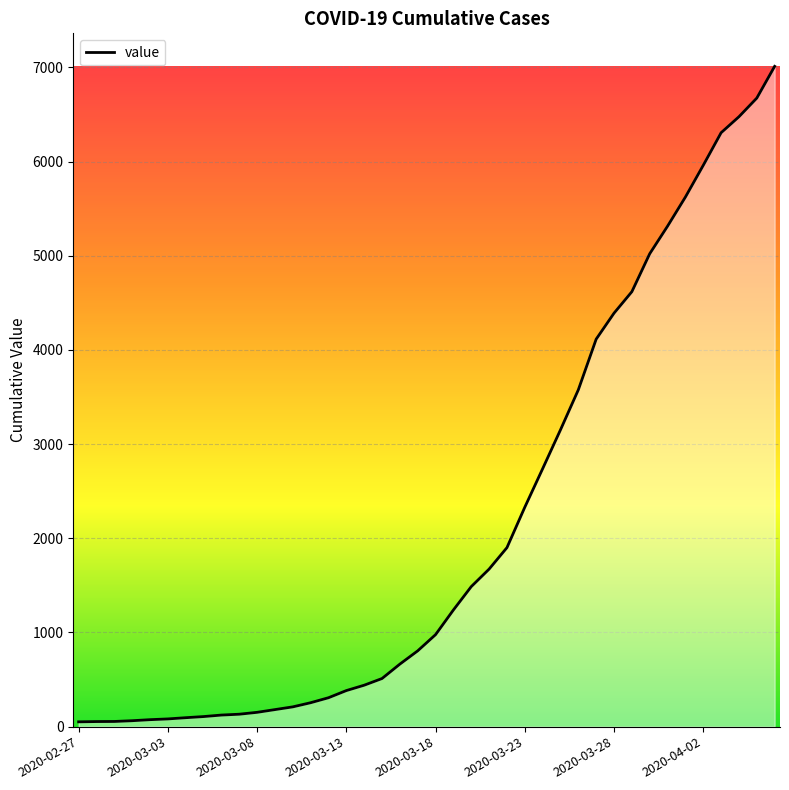

What is the maximum value shown in the chart?

7012